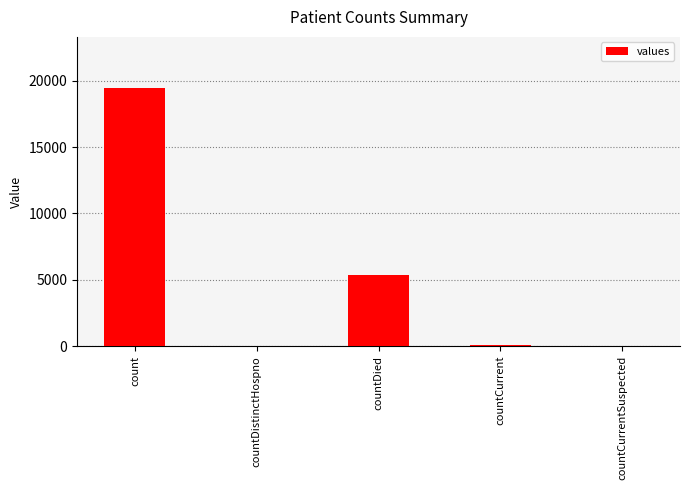

True or false: the data shows 19420 at count.

True